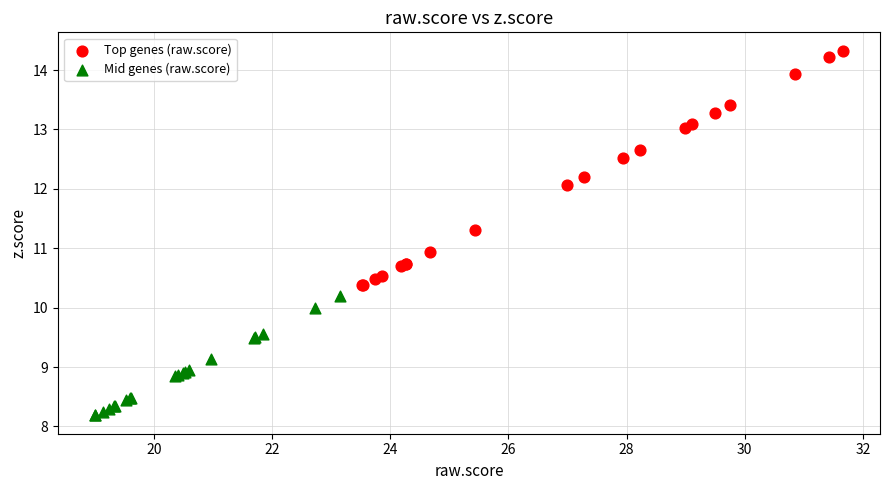

Which series has the largest Y range (max minus min)?

Top genes (raw.score)